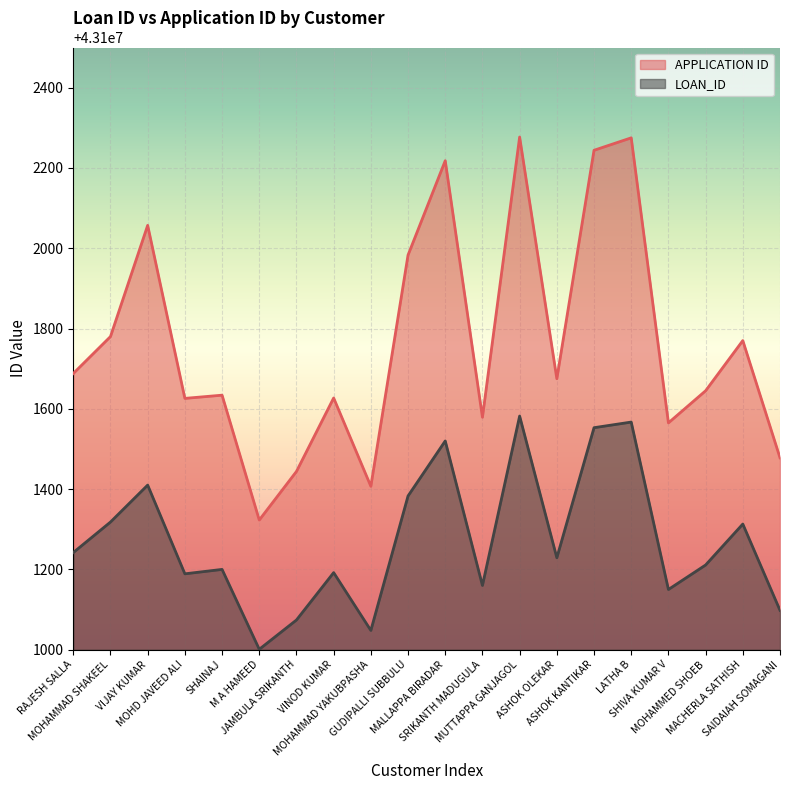

How many lines are shown in the chart?

2